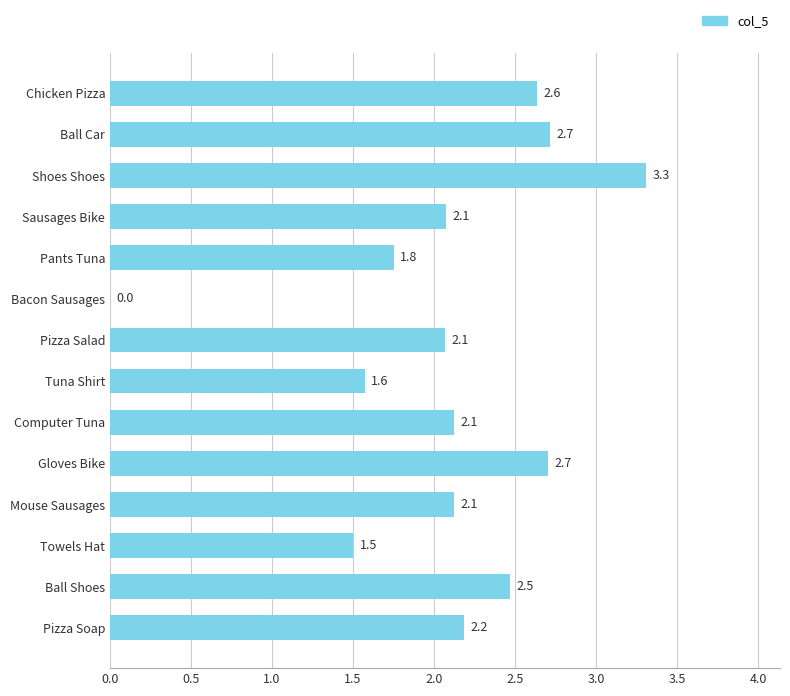

What is the ratio of the value at Ball Car to the value at Gloves Bike?

1.0